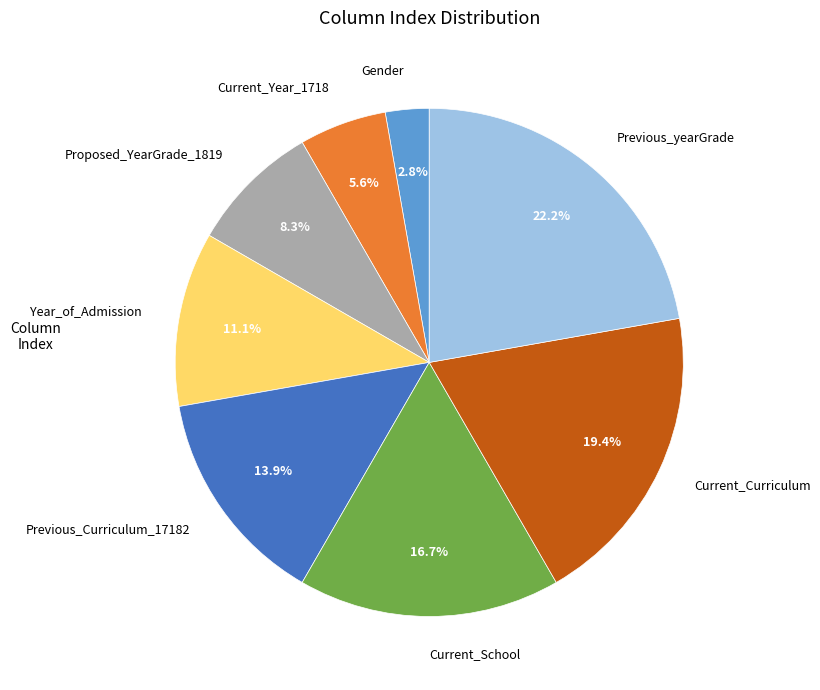

How much of the chart is everything except Proposed_YearGrade_1819?

91.7%